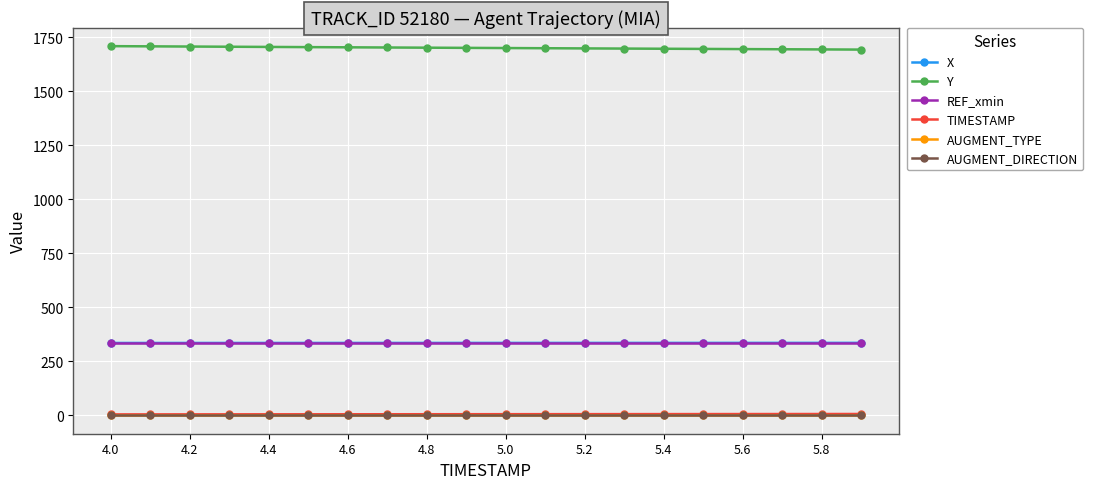

How many categories are shown in the chart?

20